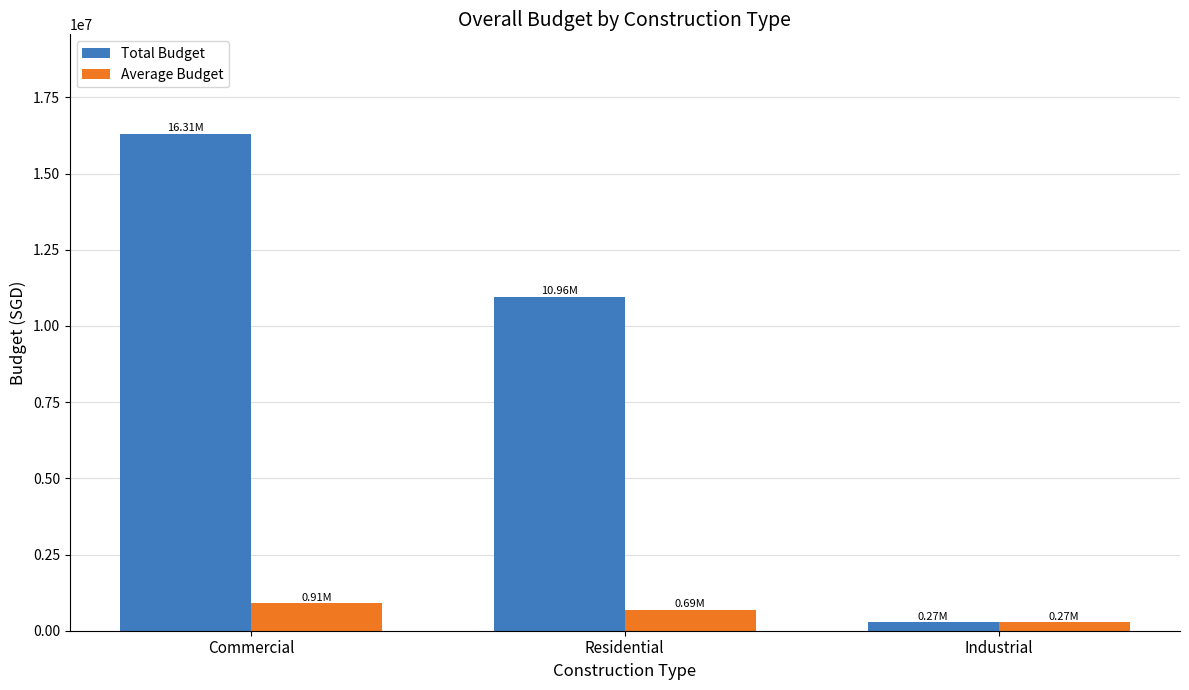

List the series in order of their peak value, highest first.

Total Budget, Average Budget